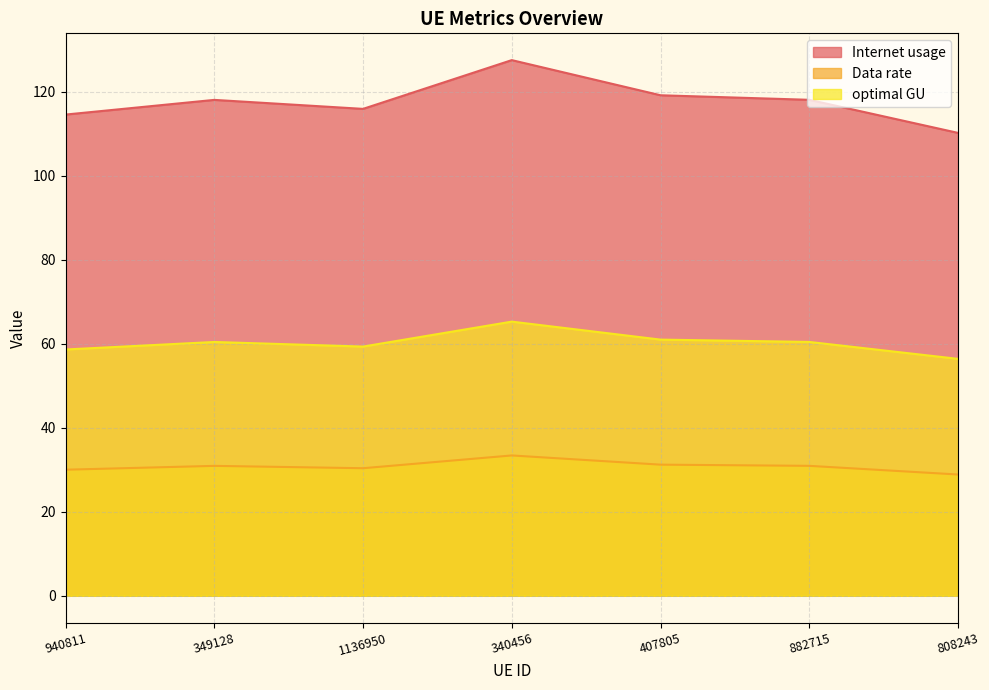

True or false: Internet usage and optimal GU cross at least once.

False